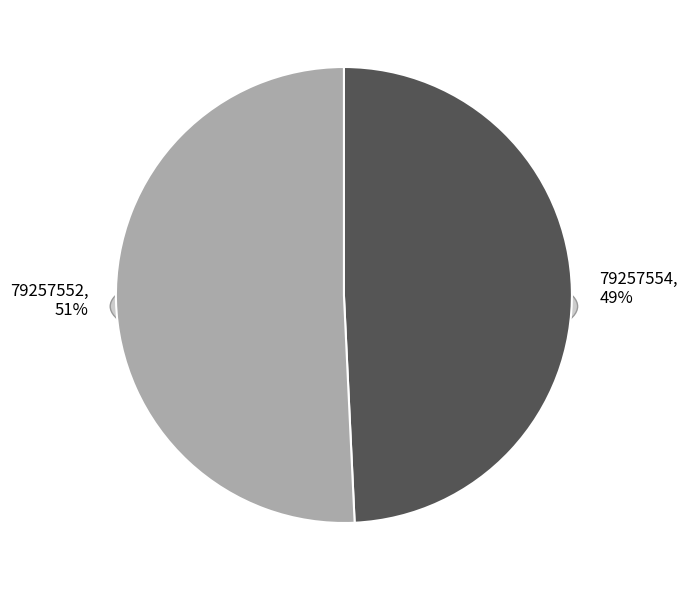

Between 79257552 and 79257554, which is larger?

79257552